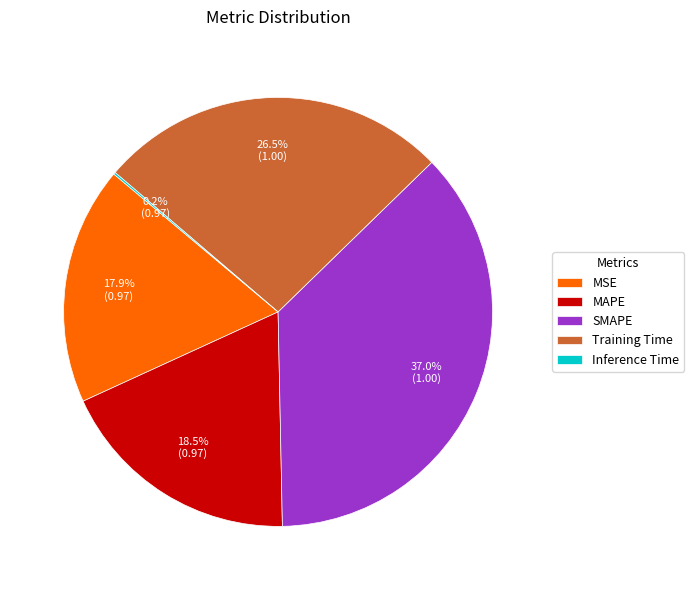

To the nearest percent, what is the average slice percentage?

20%